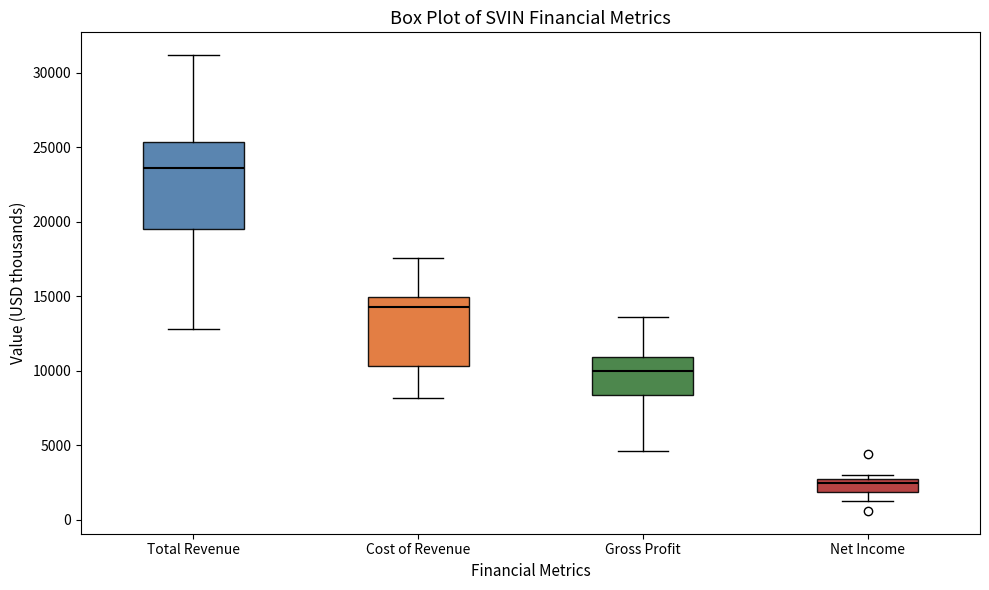

Which box has the lowest median line?

Net Income